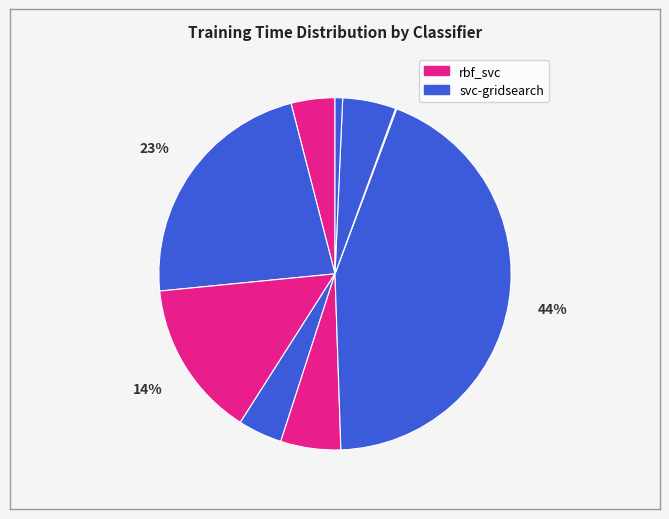

To the nearest percent, what is the difference between the largest and smallest slice percentages?

44%